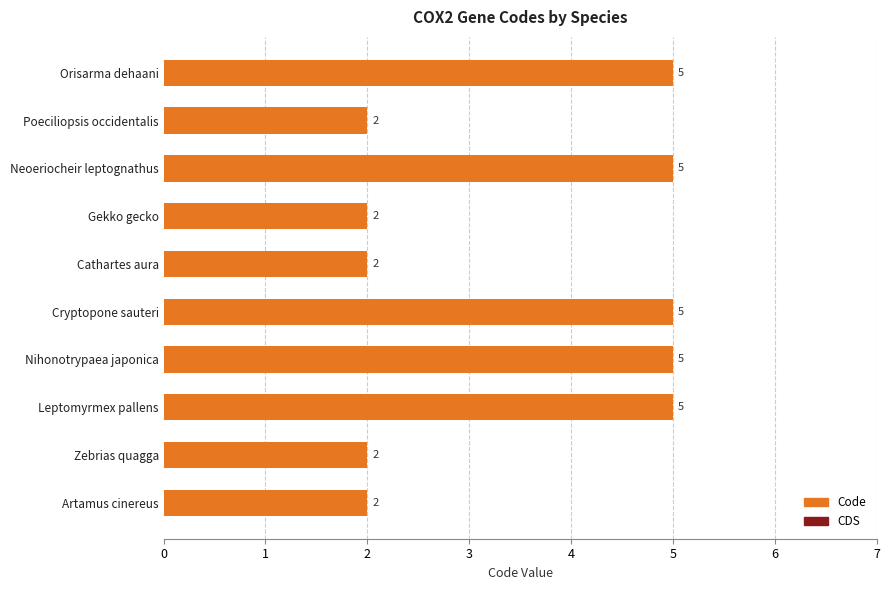

The chart shows a value of 3 at Gekko gecko. True or false?

False